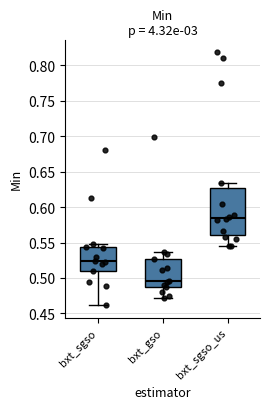

Where does the upper whisker of the box for bxt_gso end on the y-axis? The values are not printed on the chart, so give them approximately, as read against the axis.

0.535